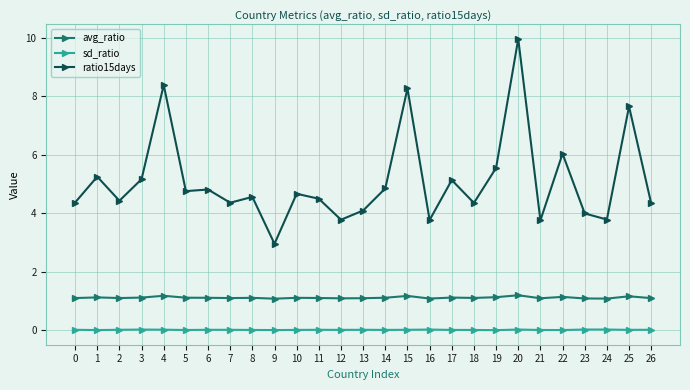

At which category is the sum across all series the highest?

20